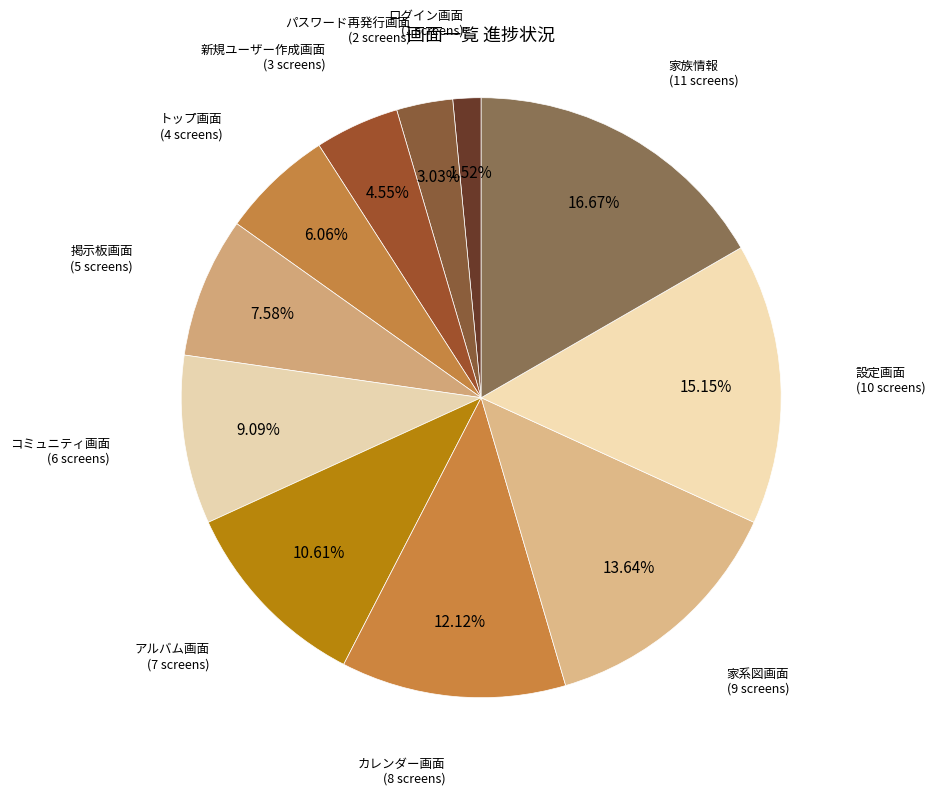

Is it true that 設定画面 is 15% of the pie?

True